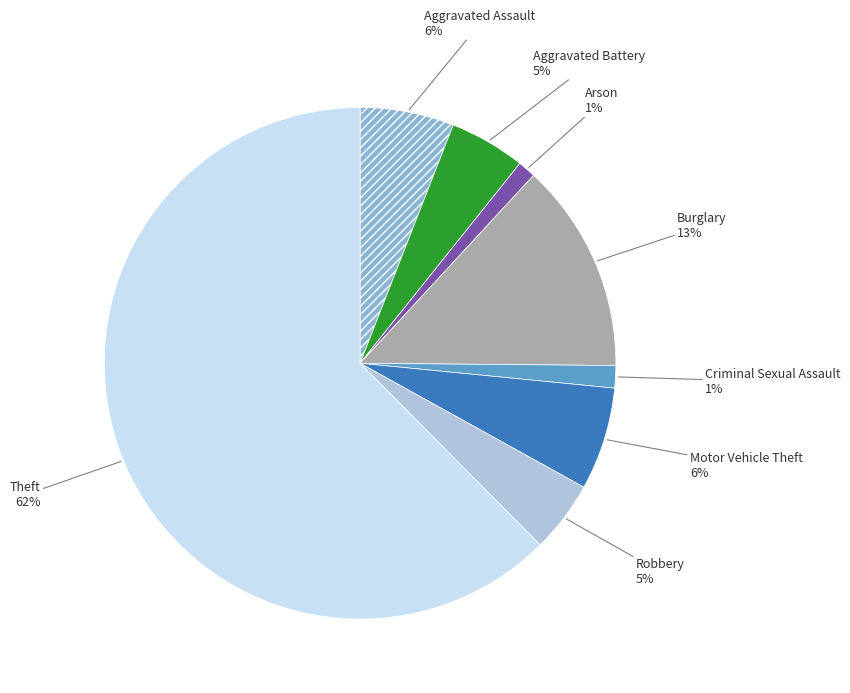

Does any single category account for the majority?

Yes